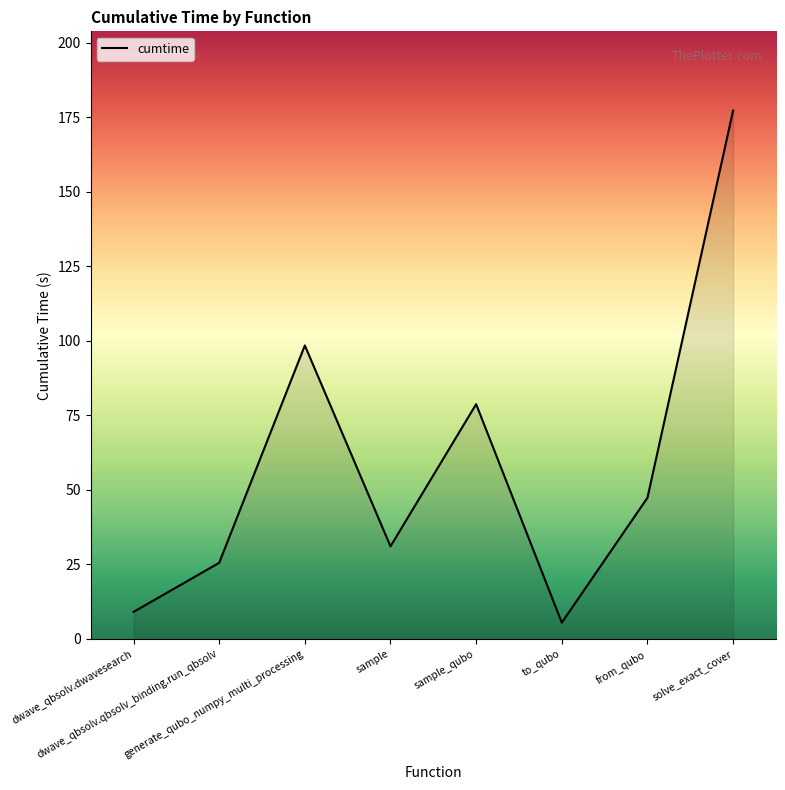

How many values are below 47?

4